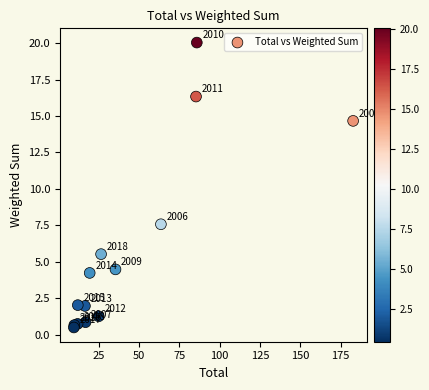

What Y value in the scatter plot is closest to 10?

7.6